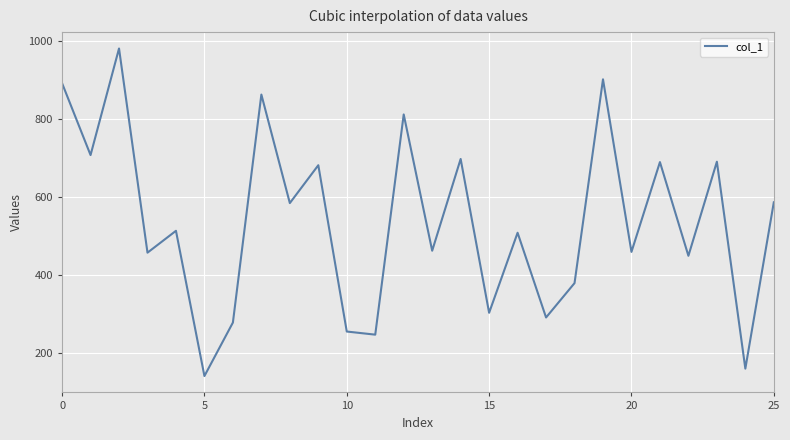

What is the minimum value shown in the chart?

141